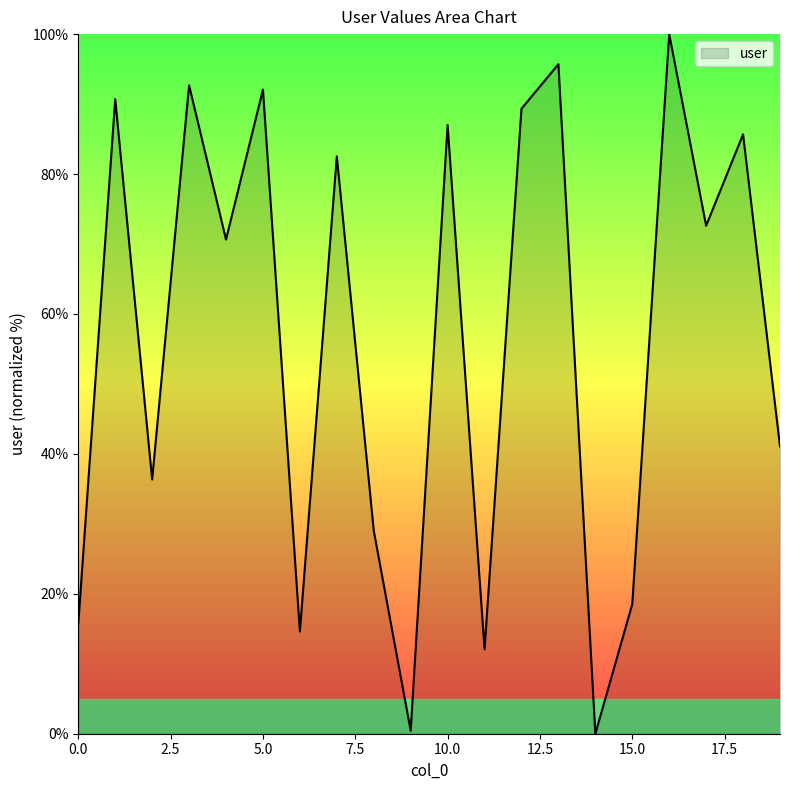

What is the greatest value displayed?

100.0